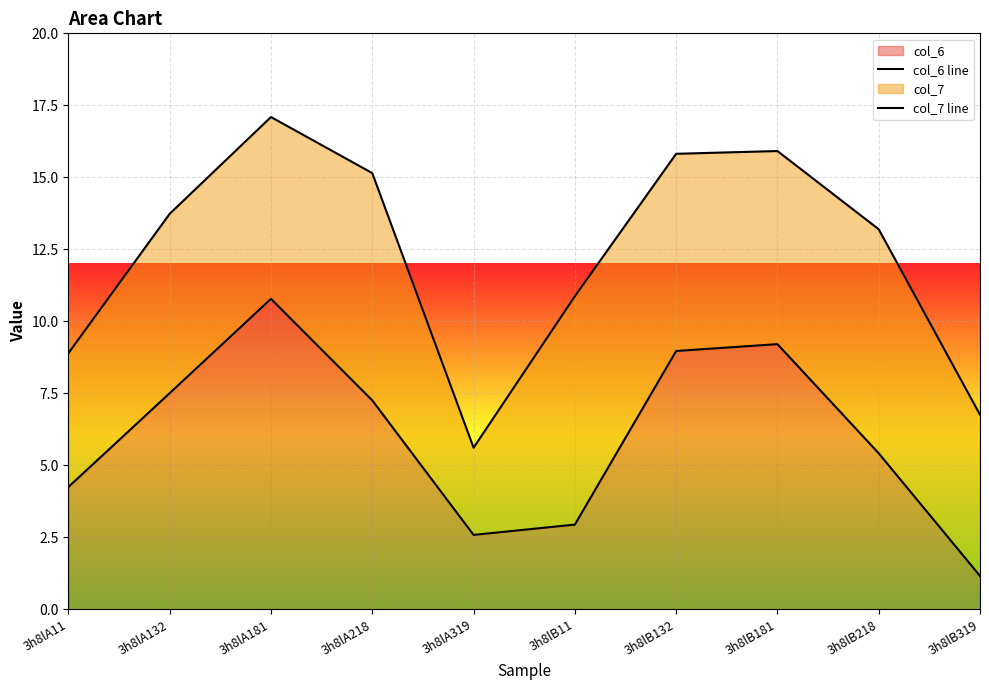

Where does the col_6 line series first go above 7?

3h8lA132